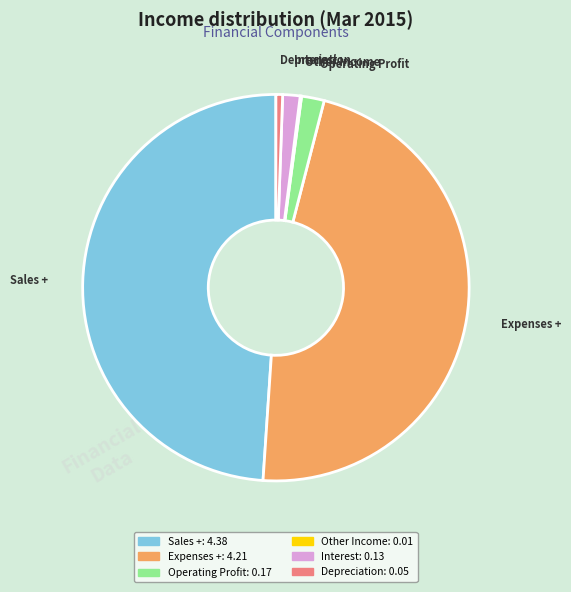

Is there any slice that represents more than half of the pie?

No